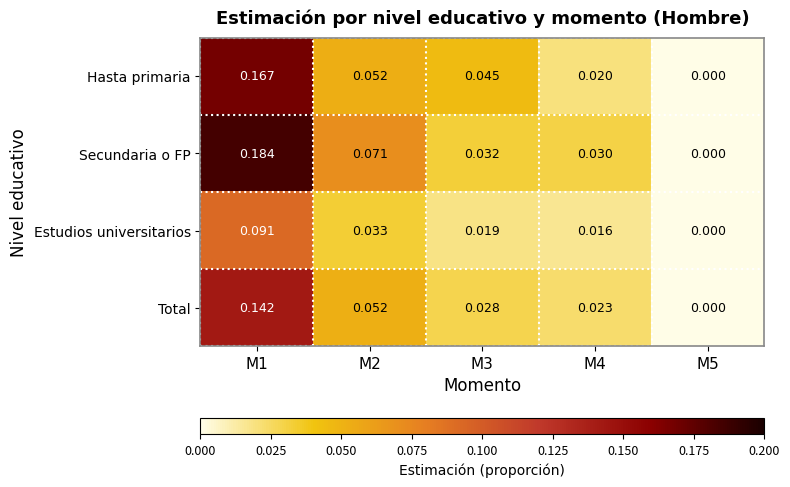

Between M1 and M3, which series saw the biggest shift?

Secundaria o FP